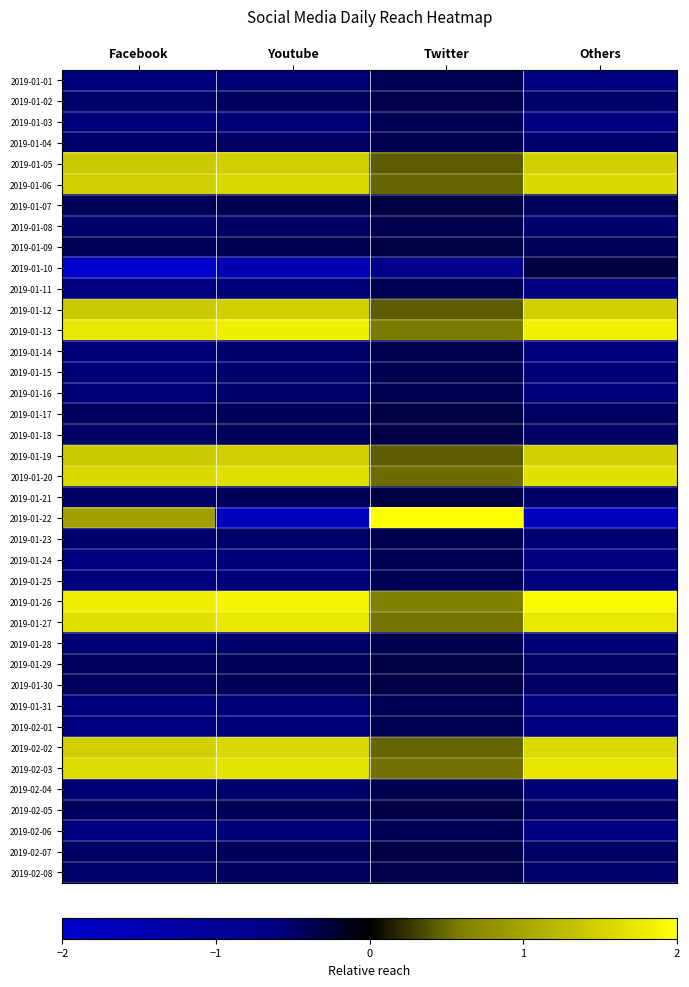

Reading left to right, extract all data points from this chart.

2019-01-01: Facebook=-0.6	Youtube=-0.6	Twitter=-0.4	Others=-0.6
2019-01-02: Facebook=-0.5	Youtube=-0.4	Twitter=-0.4	Others=-0.5
2019-01-03: Facebook=-0.6	Youtube=-0.6	Twitter=-0.4	Others=-0.6
2019-01-04: Facebook=-0.5	Youtube=-0.5	Twitter=-0.4	Others=-0.5
2019-01-05: Facebook=1.4	Youtube=1.5	Twitter=0.4	Others=1.5
2019-01-06: Facebook=1.5	Youtube=1.6	Twitter=0.5	Others=1.6
2019-01-07: Facebook=-0.4	Youtube=-0.4	Twitter=-0.3	Others=-0.4
2019-01-08: Facebook=-0.5	Youtube=-0.5	Twitter=-0.4	Others=-0.5
2019-01-09: Facebook=-0.4	Youtube=-0.4	Twitter=-0.3	Others=-0.4
2019-01-10: Facebook=-2.4	Youtube=-1.5	Twitter=-0.8	Others=-0.3
2019-01-11: Facebook=-0.6	Youtube=-0.6	Twitter=-0.4	Others=-0.6
2019-01-12: Facebook=1.4	Youtube=1.5	Twitter=0.4	Others=1.5
2019-01-13: Facebook=1.7	Youtube=1.8	Twitter=0.6	Others=1.8
2019-01-14: Facebook=-0.6	Youtube=-0.5	Twitter=-0.4	Others=-0.6
2019-01-15: Facebook=-0.6	Youtube=-0.5	Twitter=-0.4	Others=-0.6
2019-01-16: Facebook=-0.6	Youtube=-0.5	Twitter=-0.4	Others=-0.6
2019-01-17: Facebook=-0.5	Youtube=-0.4	Twitter=-0.3	Others=-0.5
2019-01-18: Facebook=-0.5	Youtube=-0.4	Twitter=-0.3	Others=-0.5
2019-01-19: Facebook=1.4	Youtube=1.5	Twitter=0.4	Others=1.5
2019-01-20: Facebook=1.6	Youtube=1.7	Twitter=0.5	Others=1.7
2019-01-21: Facebook=-0.5	Youtube=-0.4	Twitter=-0.3	Others=-0.5
2019-01-22: Facebook=0.9	Youtube=-1.8	Twitter=5.7	Others=-1.8
2019-01-23: Facebook=-0.5	Youtube=-0.5	Twitter=-0.4	Others=-0.5
2019-01-24: Facebook=-0.6	Youtube=-0.6	Twitter=-0.4	Others=-0.6
2019-01-25: Facebook=-0.6	Youtube=-0.6	Twitter=-0.4	Others=-0.6
2019-01-26: Facebook=1.8	Youtube=1.9	Twitter=0.6	Others=1.9
2019-01-27: Facebook=1.7	Youtube=1.7	Twitter=0.5	Others=1.8
2019-01-28: Facebook=-0.6	Youtube=-0.5	Twitter=-0.4	Others=-0.6
2019-01-29: Facebook=-0.5	Youtube=-0.4	Twitter=-0.3	Others=-0.5
2019-01-30: Facebook=-0.5	Youtube=-0.4	Twitter=-0.3	Others=-0.5
2019-01-31: Facebook=-0.6	Youtube=-0.6	Twitter=-0.4	Others=-0.6
2019-02-01: Facebook=-0.6	Youtube=-0.6	Twitter=-0.4	Others=-0.6
2019-02-02: Facebook=1.5	Youtube=1.6	Twitter=0.5	Others=1.6
2019-02-03: Facebook=1.6	Youtube=1.7	Twitter=0.5	Others=1.7
2019-02-04: Facebook=-0.6	Youtube=-0.5	Twitter=-0.4	Others=-0.6
2019-02-05: Facebook=-0.5	Youtube=-0.4	Twitter=-0.3	Others=-0.5
2019-02-06: Facebook=-0.6	Youtube=-0.6	Twitter=-0.4	Others=-0.6
2019-02-07: Facebook=-0.5	Youtube=-0.4	Twitter=-0.3	Others=-0.5
2019-02-08: Facebook=-0.5	Youtube=-0.4	Twitter=-0.4	Others=-0.5